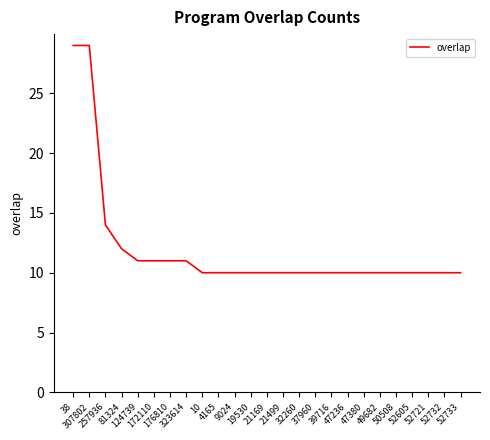

What is the maximum value shown in the chart?

29